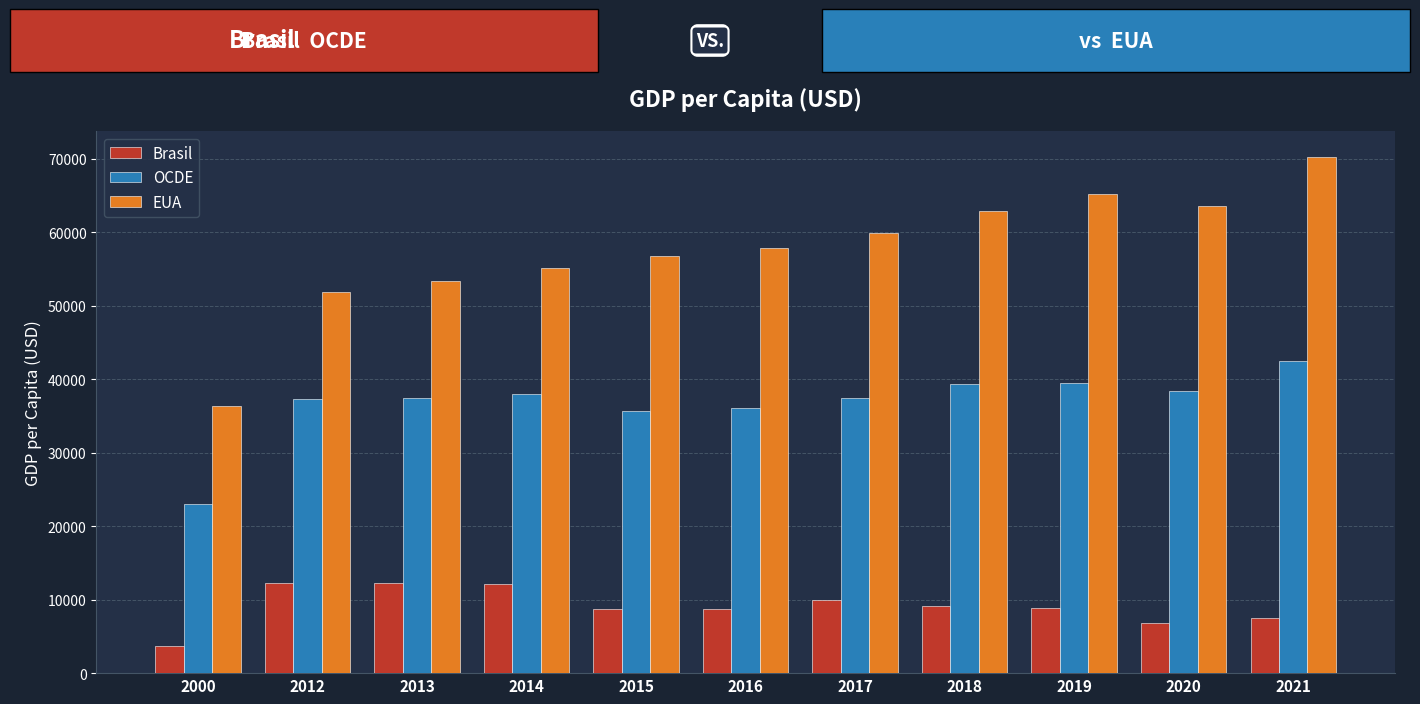

What is the value of the Brasil bar at the 3rd from the left?

12258.5